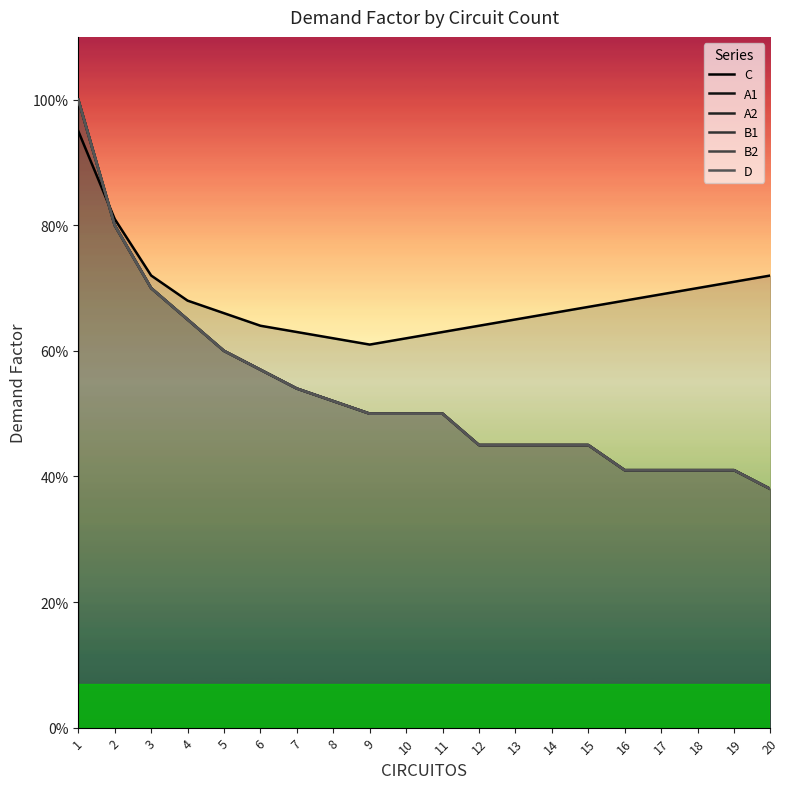

Reading right to left, list all the values displayed in this chart.

C: 20=0.7	19=0.7	18=0.7	17=0.7	16=0.7	15=0.7	14=0.7	13=0.7	12=0.6	11=0.6	10=0.6	9=0.6	8=0.6	7=0.6	6=0.6	5=0.7	4=0.7	3=0.7	2=0.8	1=0.9
A1: 20=0.4	19=0.4	18=0.4	17=0.4	16=0.4	15=0.5	14=0.5	13=0.5	12=0.5	11=0.5	10=0.5	9=0.5	8=0.5	7=0.5	6=0.6	5=0.6	4=0.7	3=0.7	2=0.8	1=1.0
A2: 20=0.4	19=0.4	18=0.4	17=0.4	16=0.4	15=0.5	14=0.5	13=0.5	12=0.5	11=0.5	10=0.5	9=0.5	8=0.5	7=0.5	6=0.6	5=0.6	4=0.7	3=0.7	2=0.8	1=1.0
B1: 20=0.4	19=0.4	18=0.4	17=0.4	16=0.4	15=0.5	14=0.5	13=0.5	12=0.5	11=0.5	10=0.5	9=0.5	8=0.5	7=0.5	6=0.6	5=0.6	4=0.7	3=0.7	2=0.8	1=1.0
B2: 20=0.4	19=0.4	18=0.4	17=0.4	16=0.4	15=0.5	14=0.5	13=0.5	12=0.5	11=0.5	10=0.5	9=0.5	8=0.5	7=0.5	6=0.6	5=0.6	4=0.7	3=0.7	2=0.8	1=1.0
D: 20=0.4	19=0.4	18=0.4	17=0.4	16=0.4	15=0.5	14=0.5	13=0.5	12=0.5	11=0.5	10=0.5	9=0.5	8=0.5	7=0.5	6=0.6	5=0.6	4=0.7	3=0.7	2=0.8	1=1.0